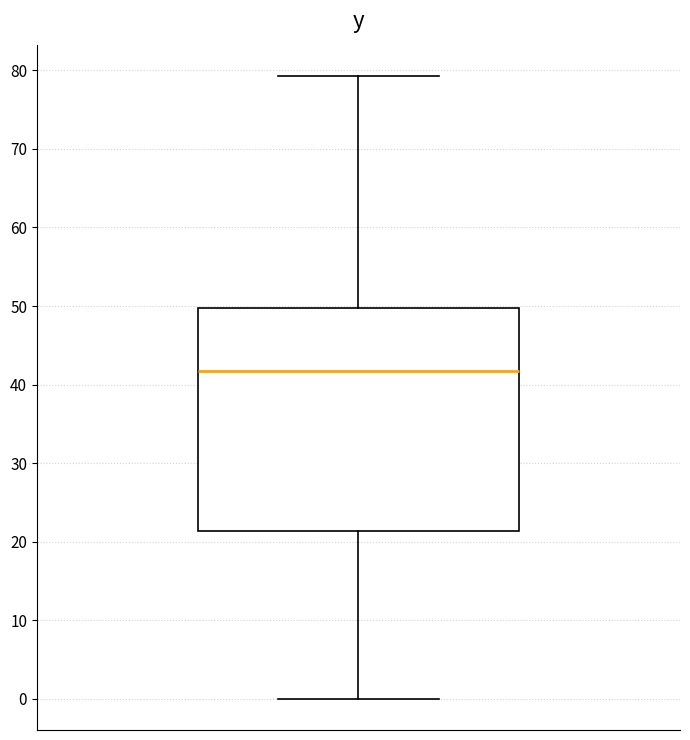

Where is the upper edge of the box on the y-axis? The values are not printed on the chart, so give them approximately, as read against the axis.

50